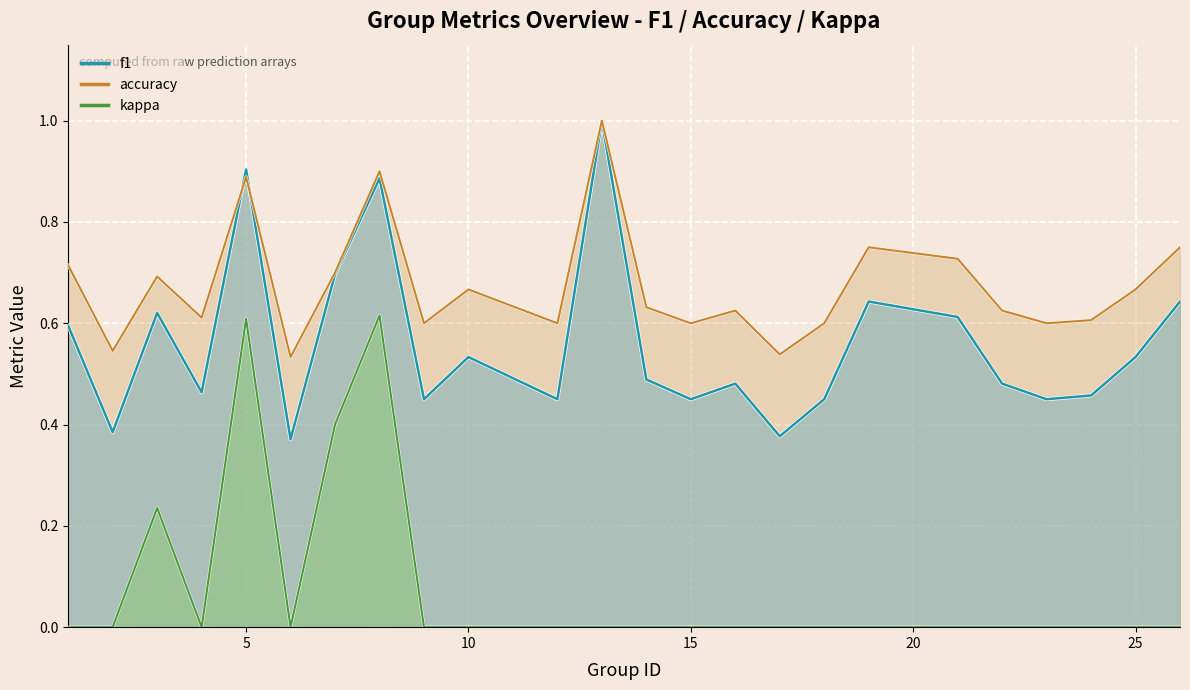

What are all the series names shown in the legend?

f1, accuracy, kappa